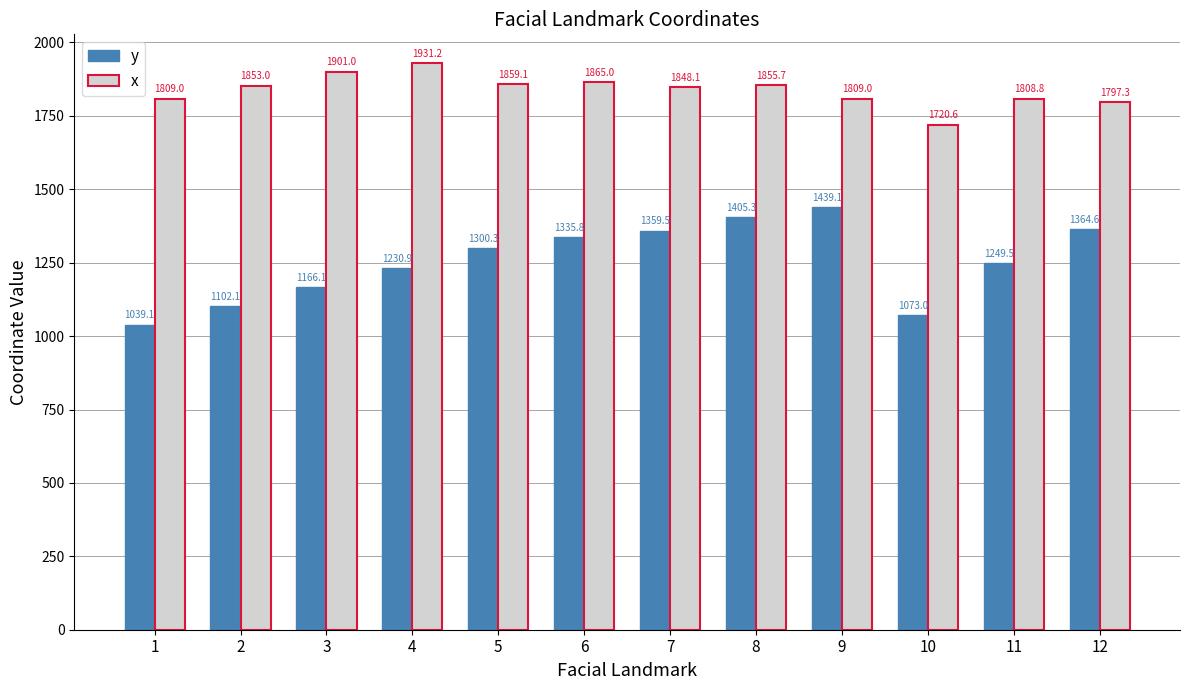

What is the difference between the highest and lowest values at 2?

750.9